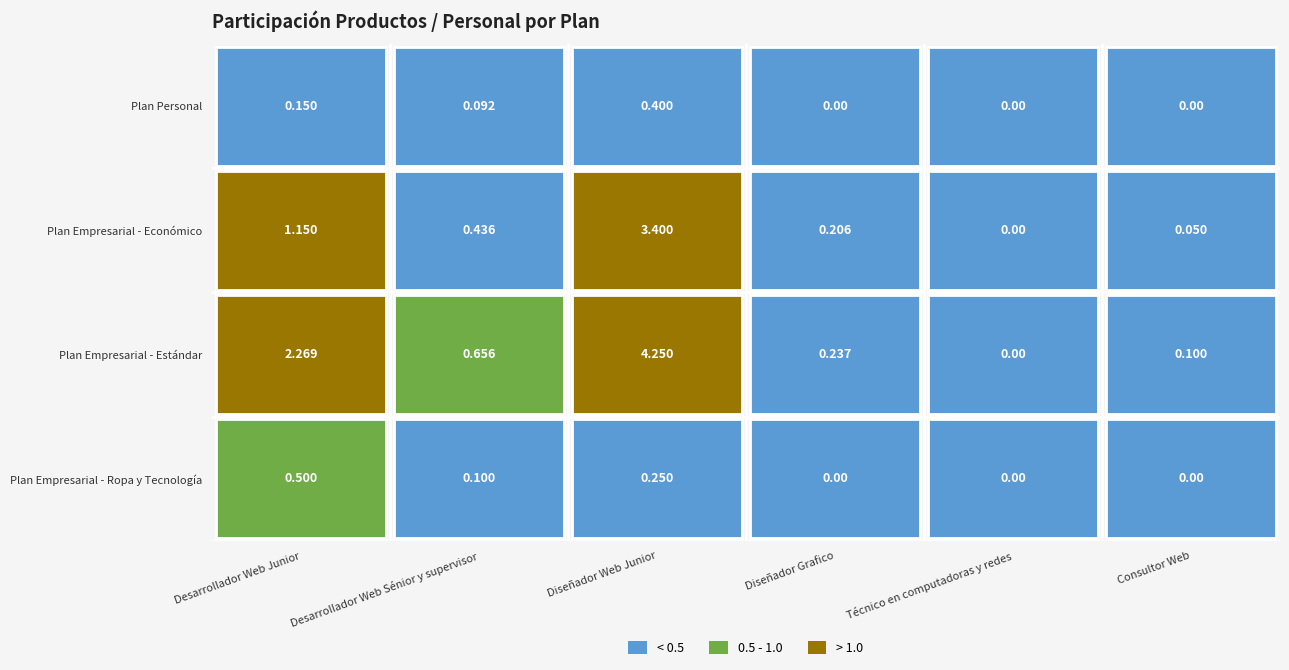

What is the maximum value for Plan Empresarial - Ropa y Tecnología?

0.5